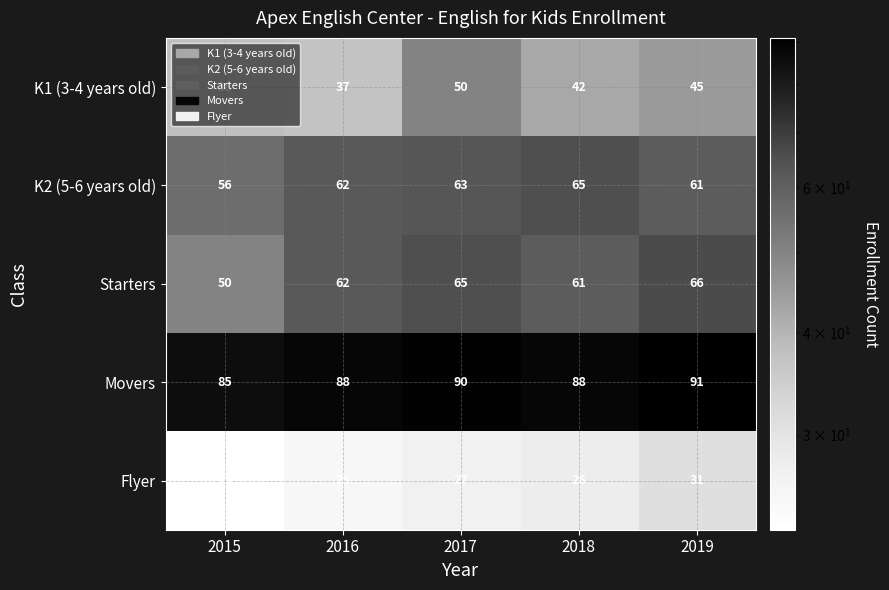

What value does the Movers series have at 2017?

90